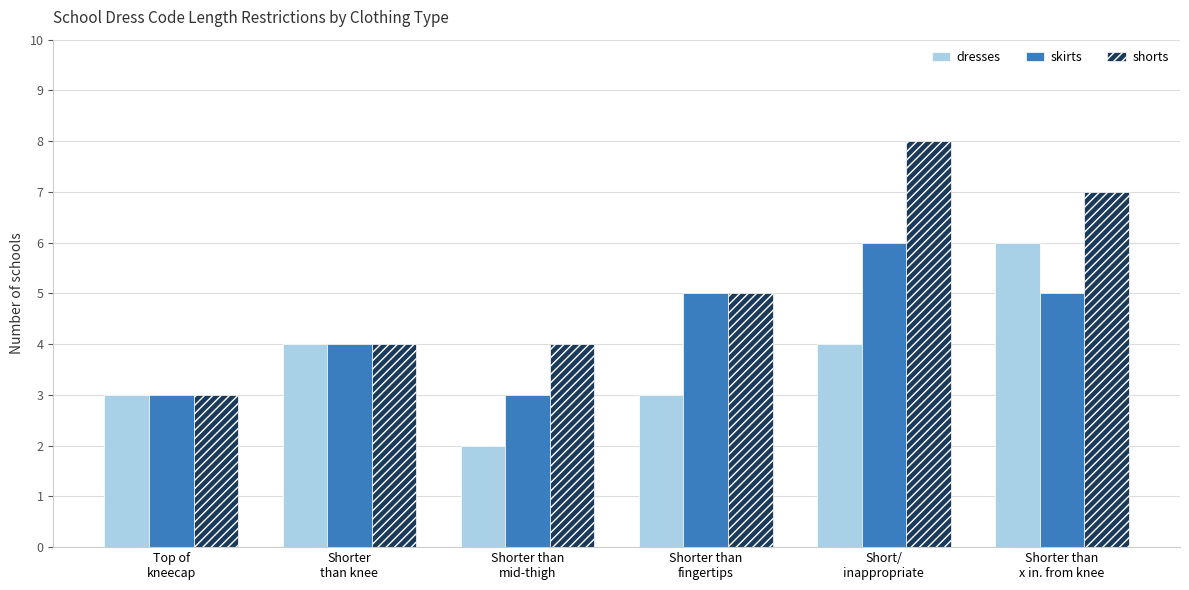

Count the dresses values in the range 3 to 4.

4